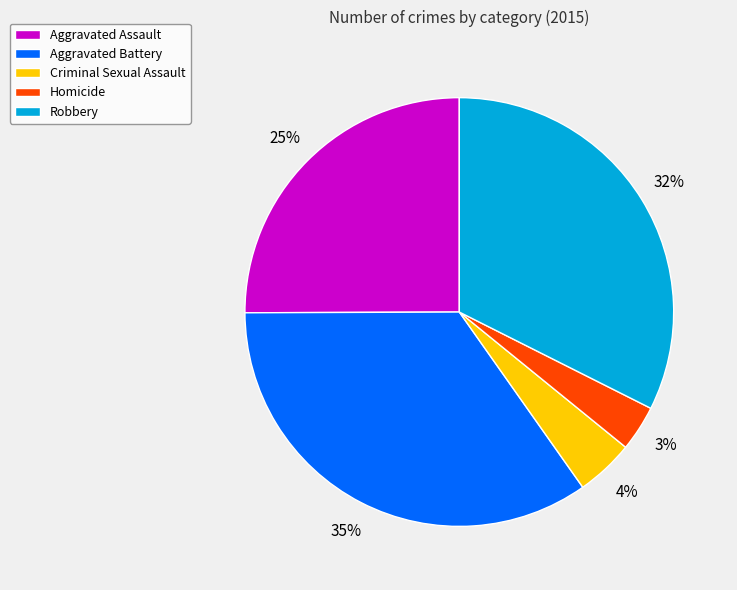

What is the smallest slice in the pie chart?

Homicide